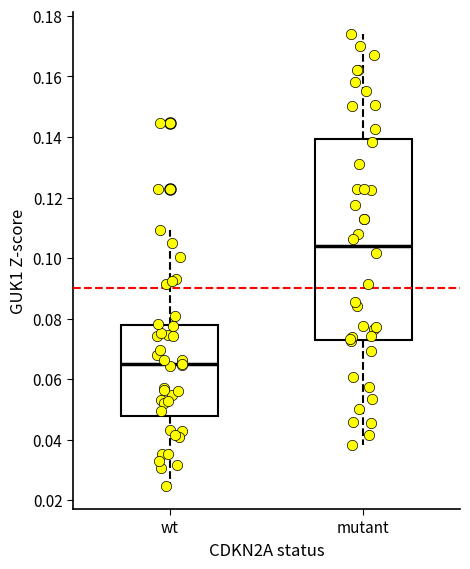

Which box is the tallest, from its lower edge to its upper edge?

mutant